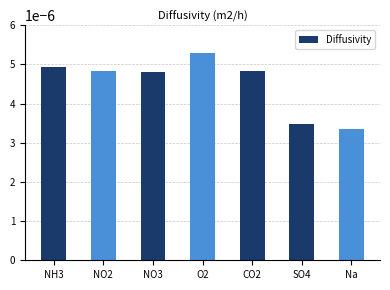

How many values are between 0 and 1?

7